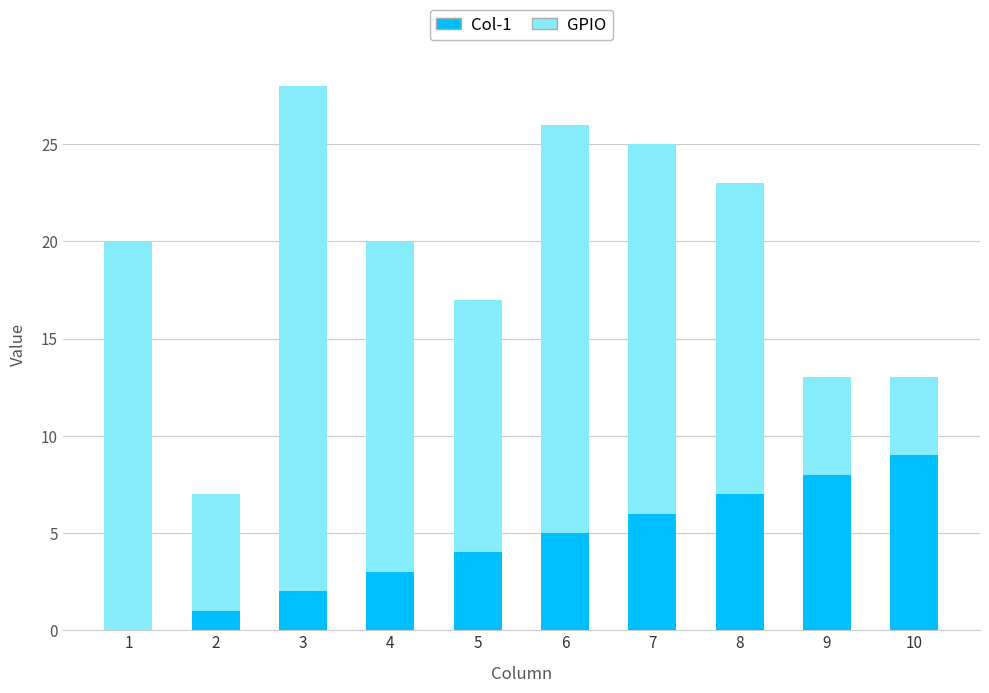

Which category has the highest value in the Col-1 series?

10